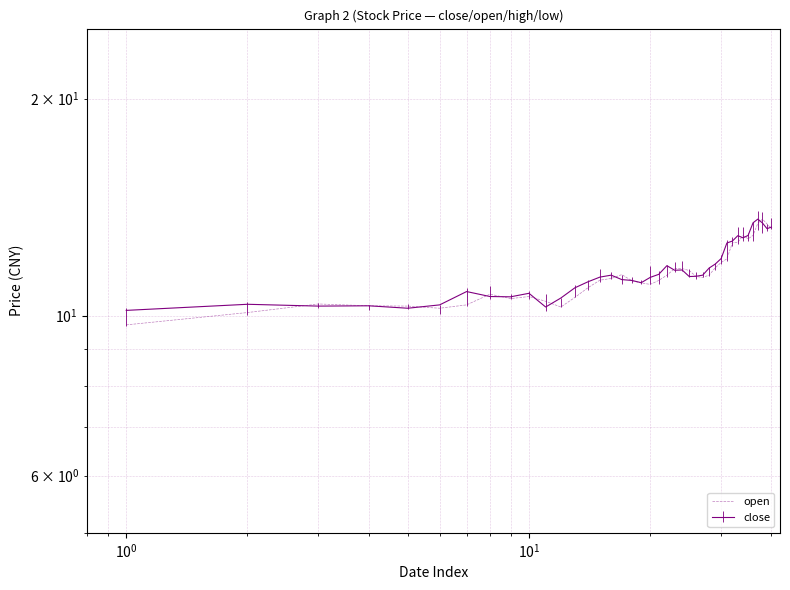

Reading left to right, extract all data points from this chart.

9.7	10.1	10.4	10.3	10.3	10.2	10.3	10.7	10.6	10.6	10.5	10.3	10.6	10.9	11.2	11.3	11.4	11.2	11.1	11.1	11.2	11.4	11.6	11.6	11.6	11.3	11.3	11.4	11.7	11.8	12.0	12.6	12.6	12.9	12.8	12.9	13.4	13.6	13.4	13.2